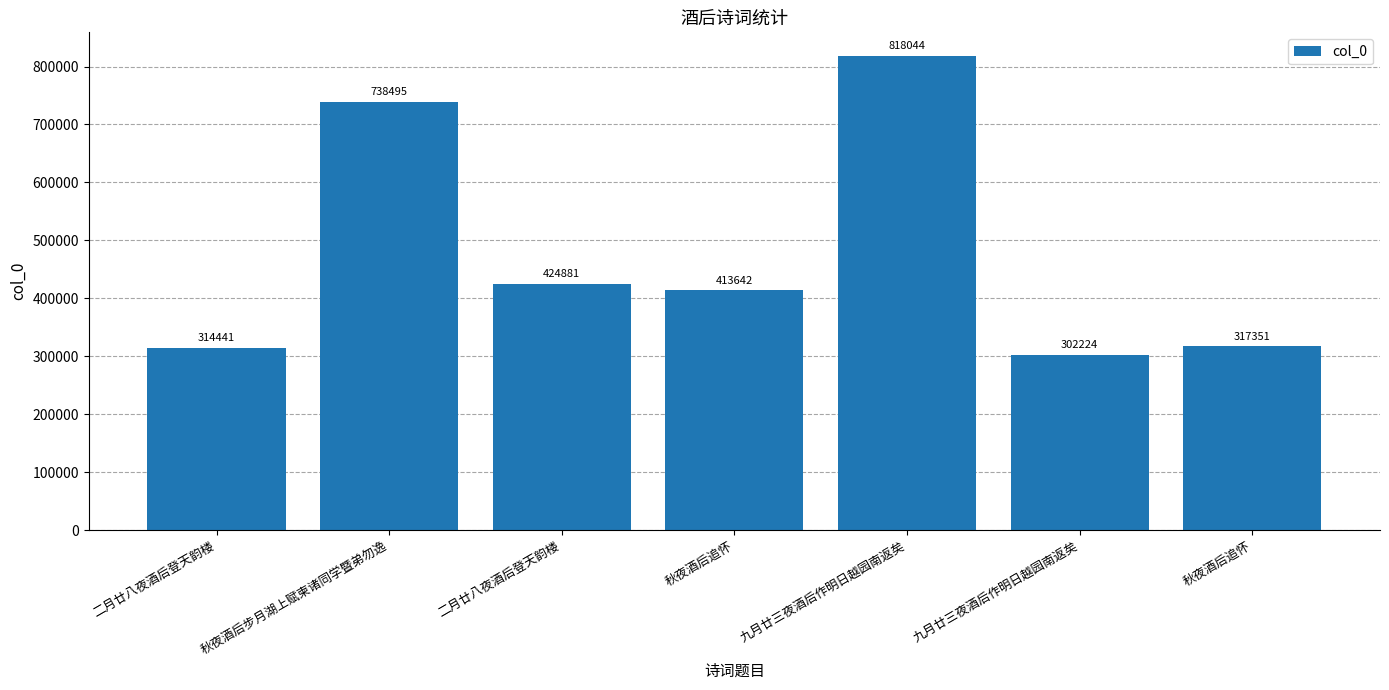

How many data points does each series have?

7